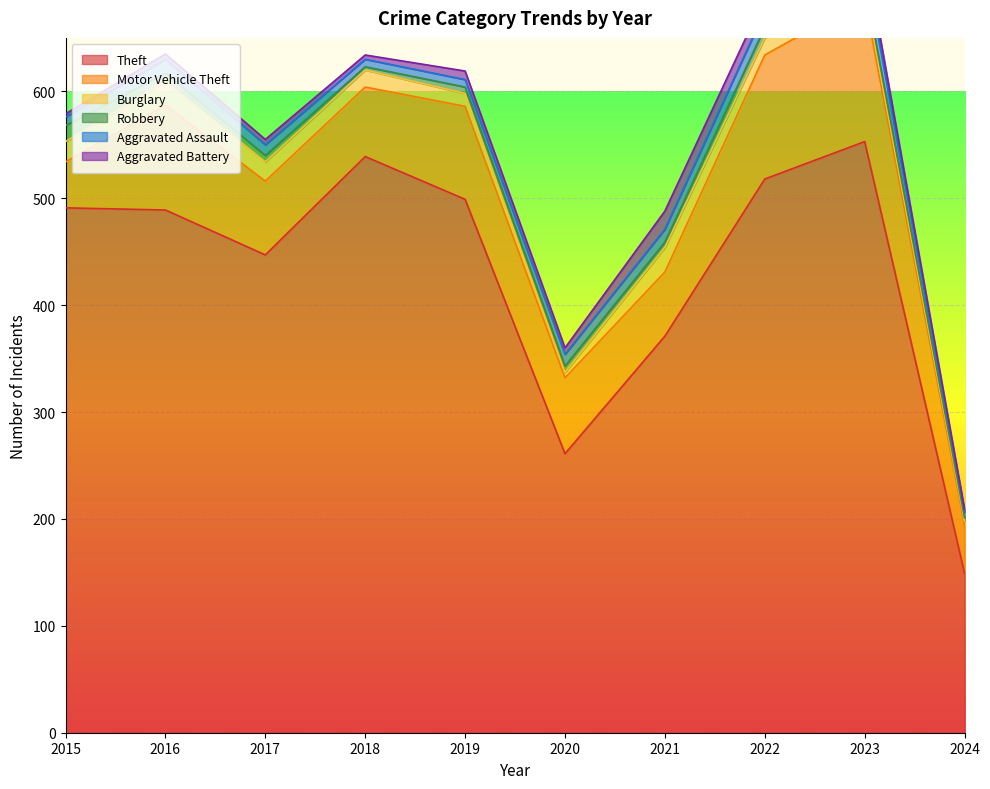

How many data points does each series have?

10